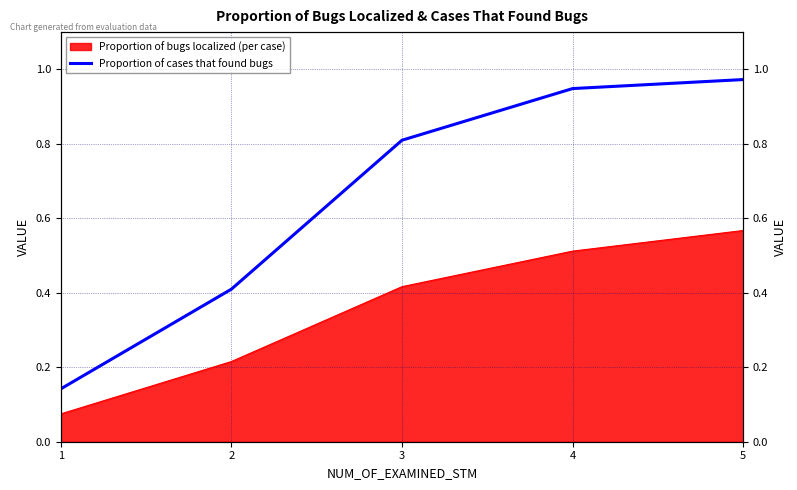

What is the change in value from 3 to 5?

+0.2